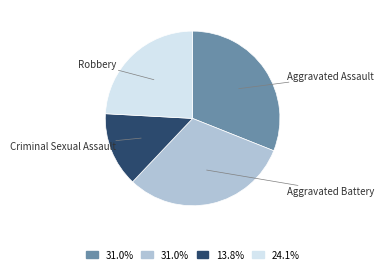

Is there any slice that represents more than half of the pie?

No